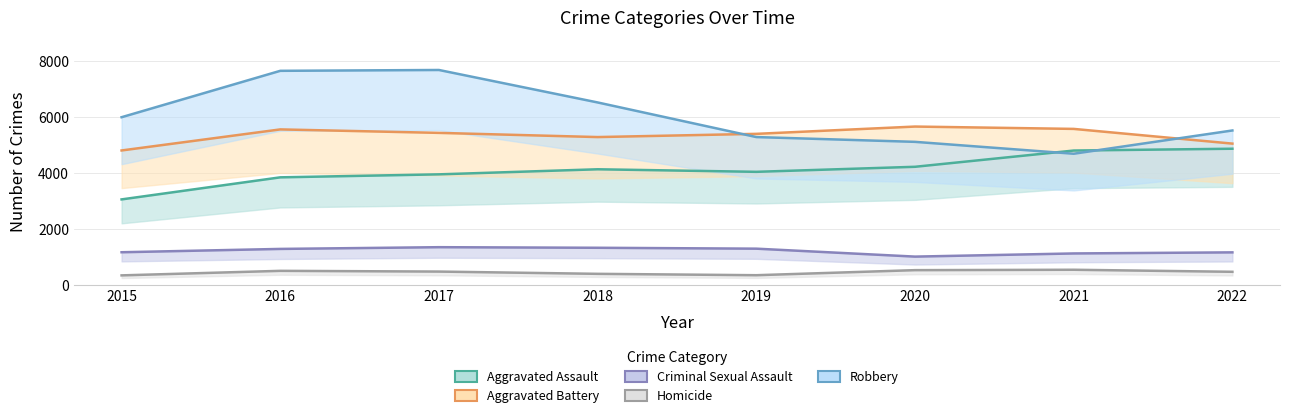

What is the approximate value of Homicide at 2015, to the nearest 10?

340